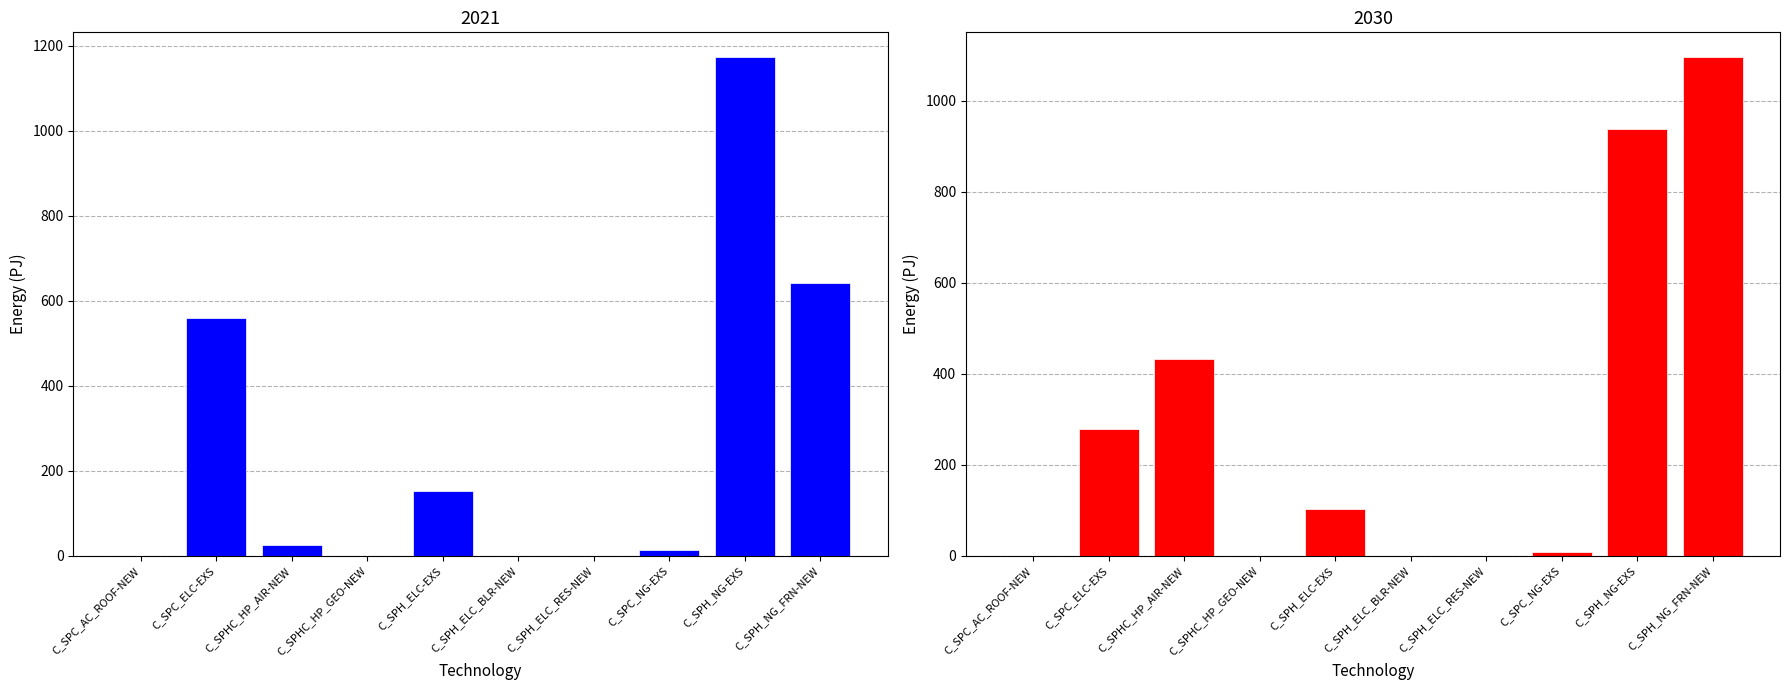

Which has a higher value, C_SPC_ELC-EXS or C_SPH_NG_FRN-NEW?

C_SPH_NG_FRN-NEW